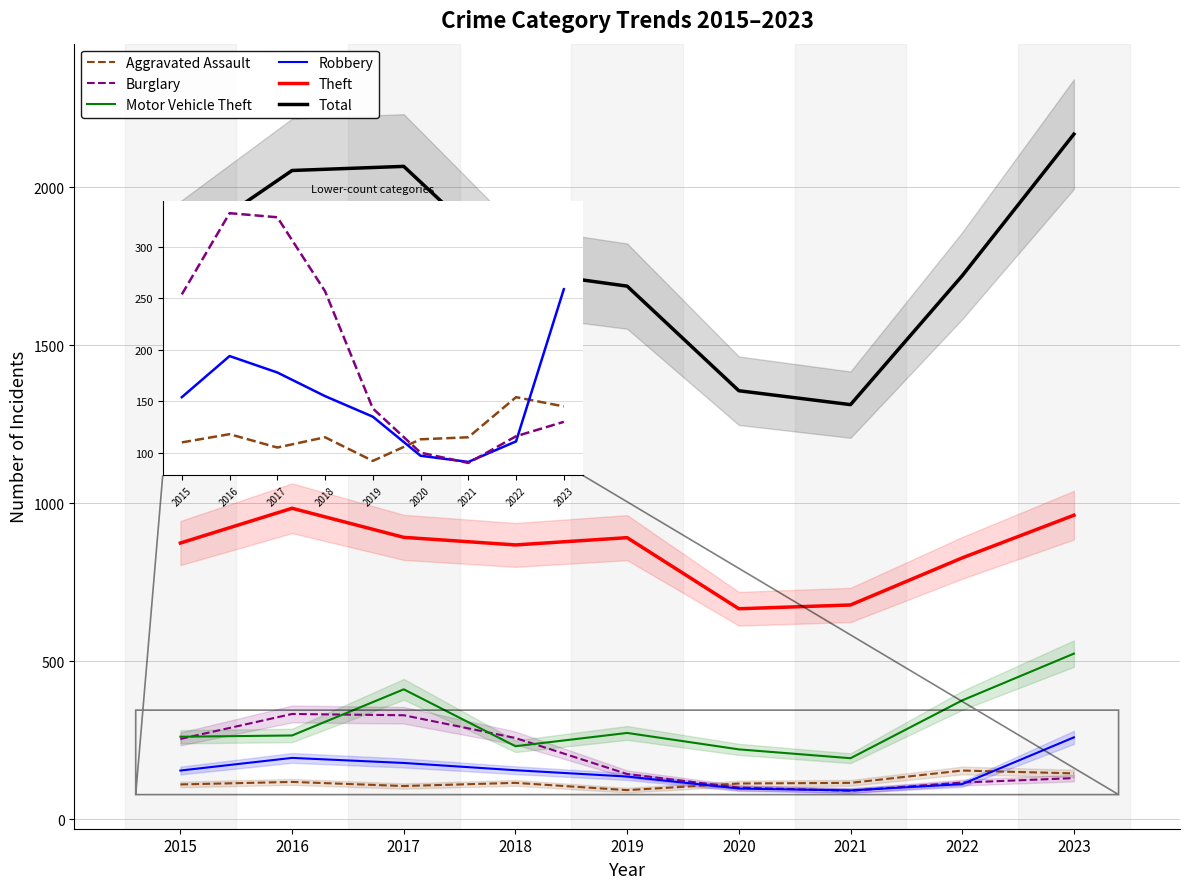

Rank the categories by Total value from lowest to highest.

2021, 2020, 2019, 2022, 2018, 2015, 2016, 2017, 2023